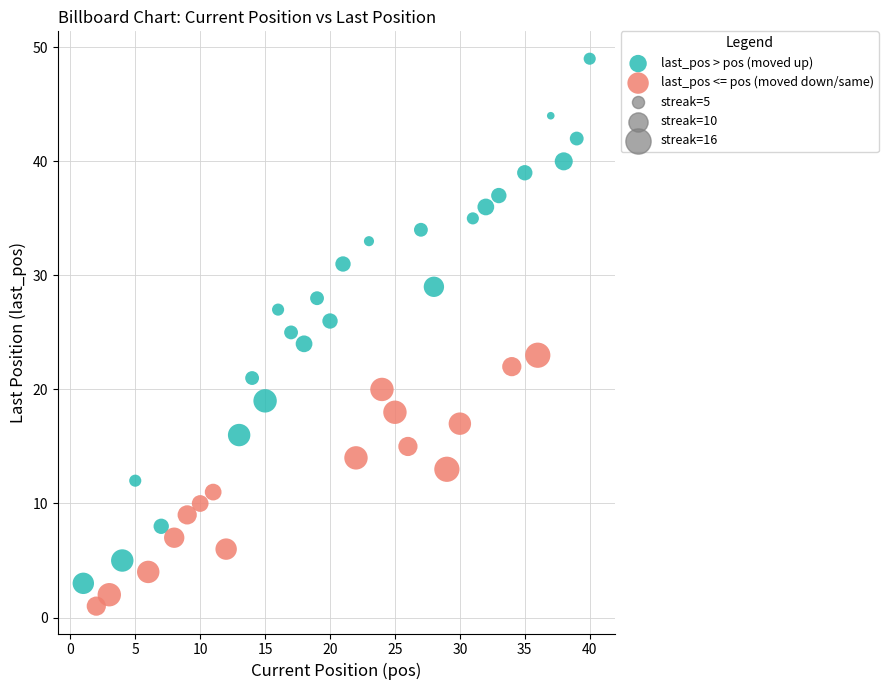

Which series reaches the minimum Y coordinate?

last_pos <= pos (moved down/same)